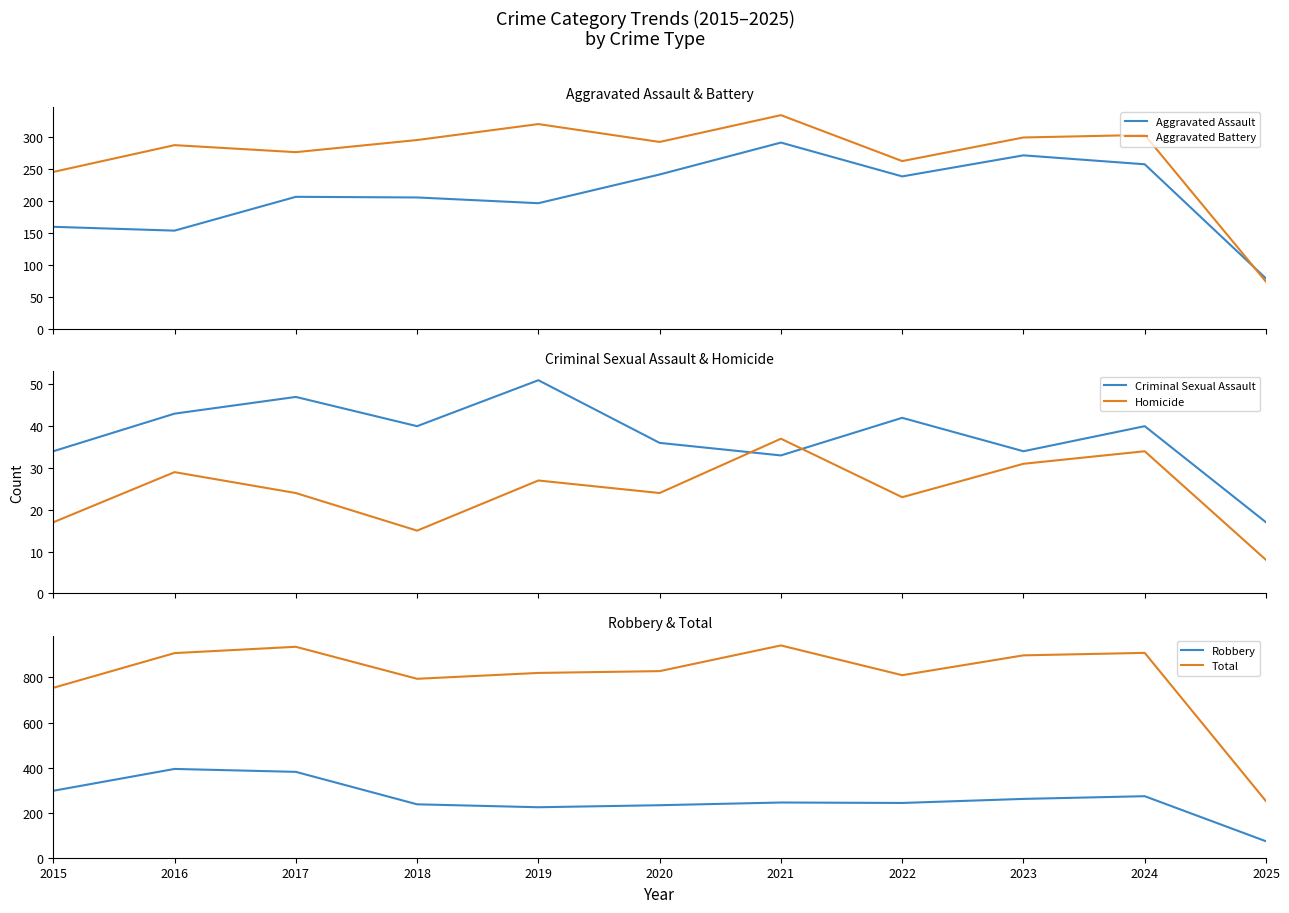

Which category has the highest value in the Homicide series?

2021